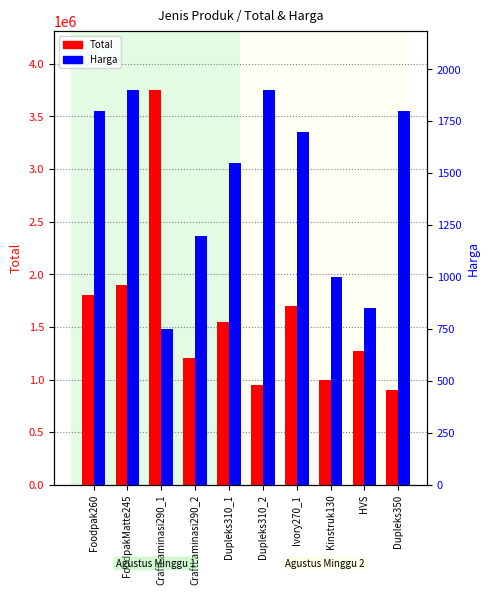

How many data points in Harga are above 1700?

4